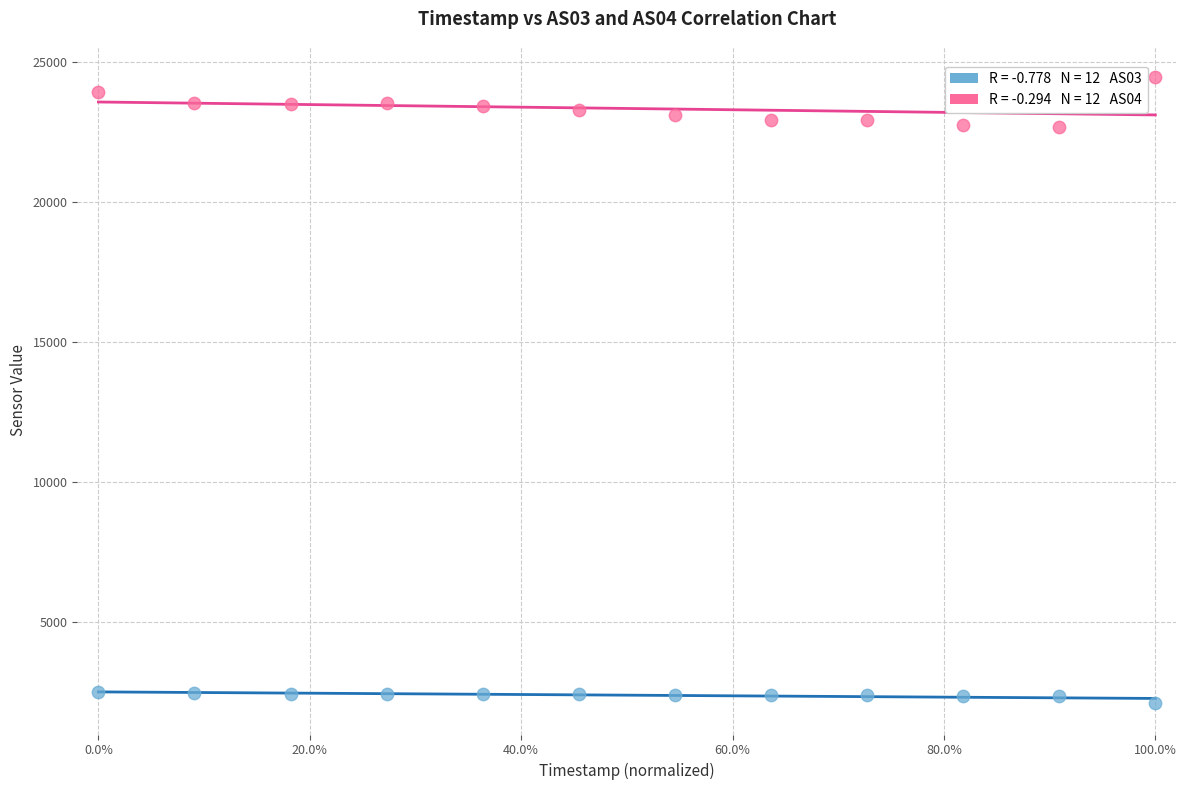

Across all data points, what is the range of Y values (max minus min)?

22361